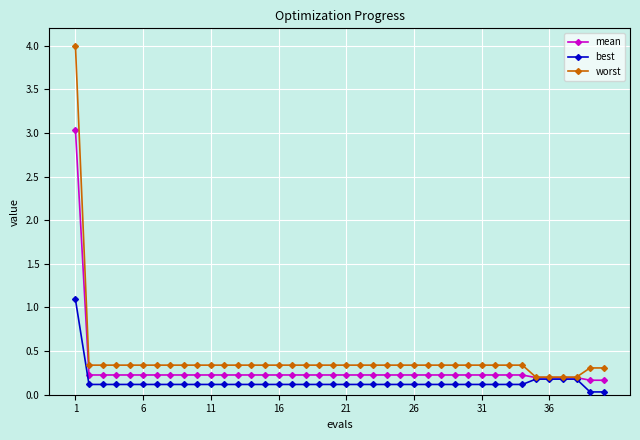

At how many categories does at least one series exceed 2?

1